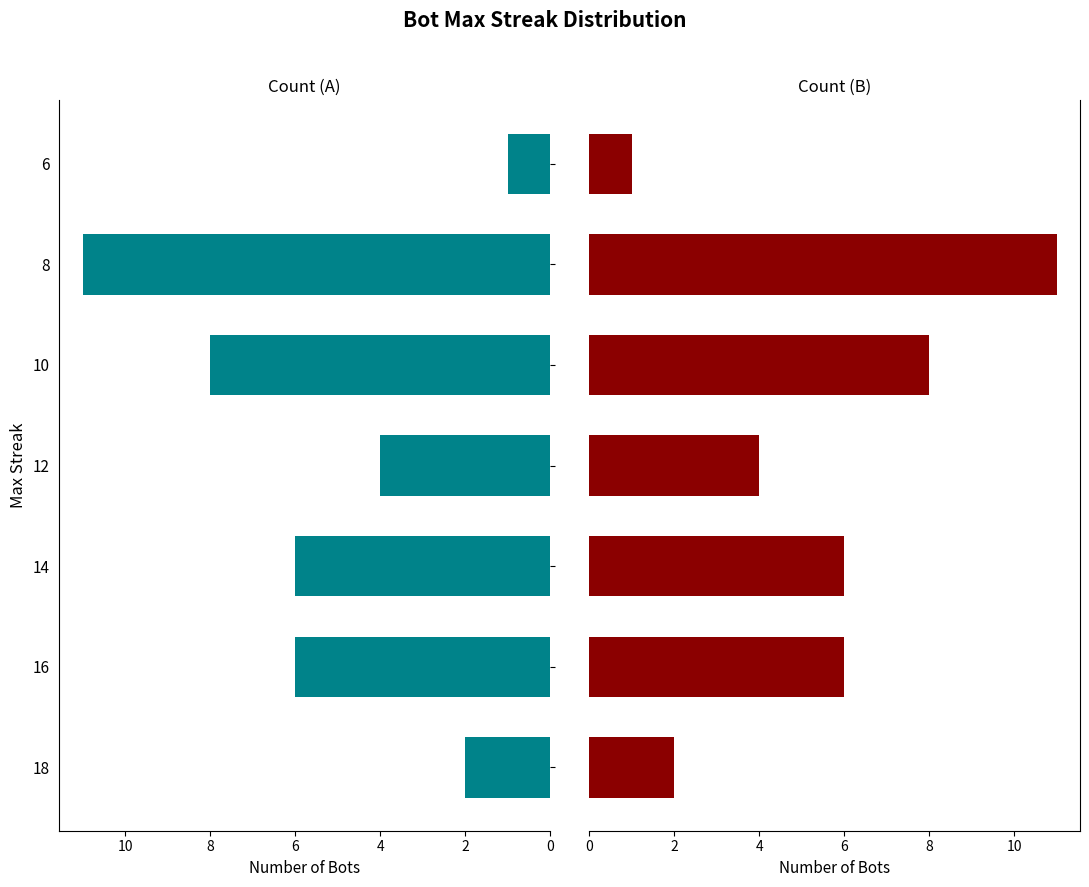

What is the minimum value for Count (Right)?

1